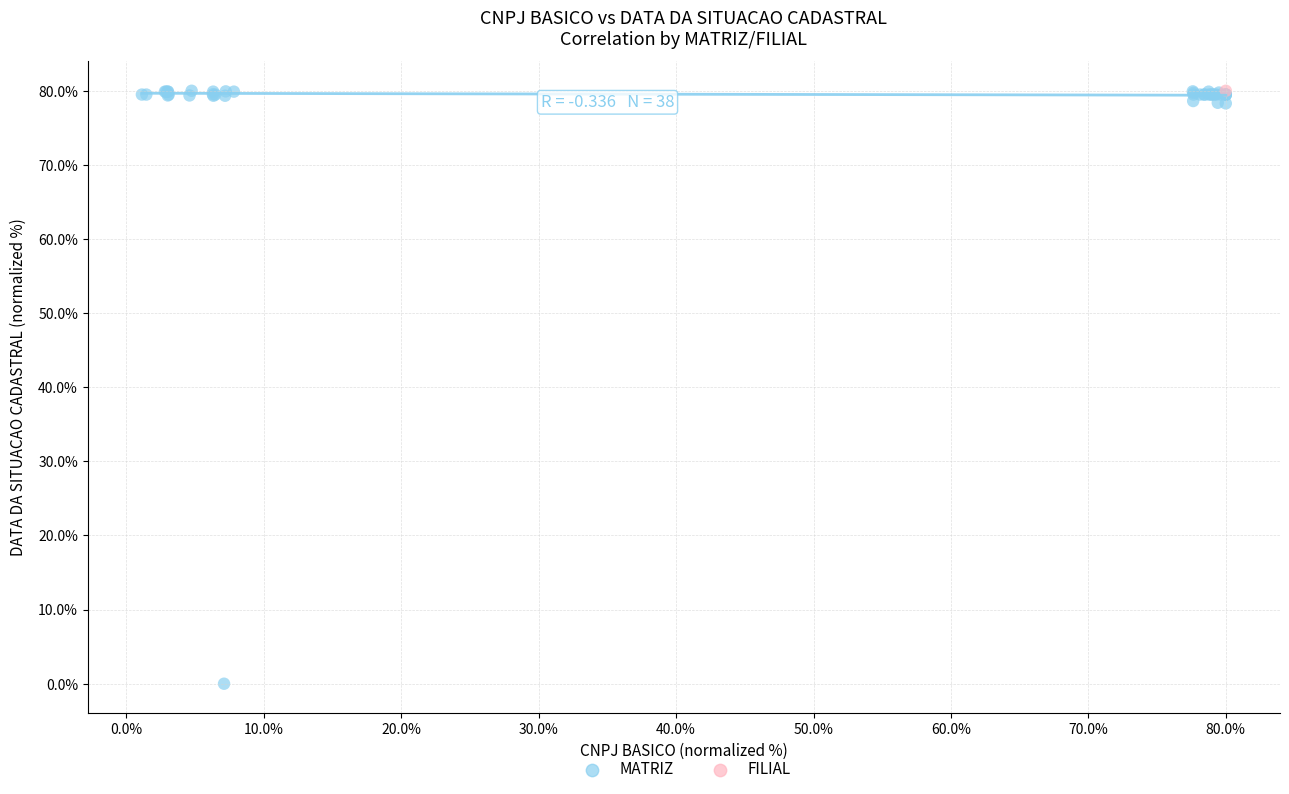

What are all the series names shown in the legend?

MATRIZ, FILIAL